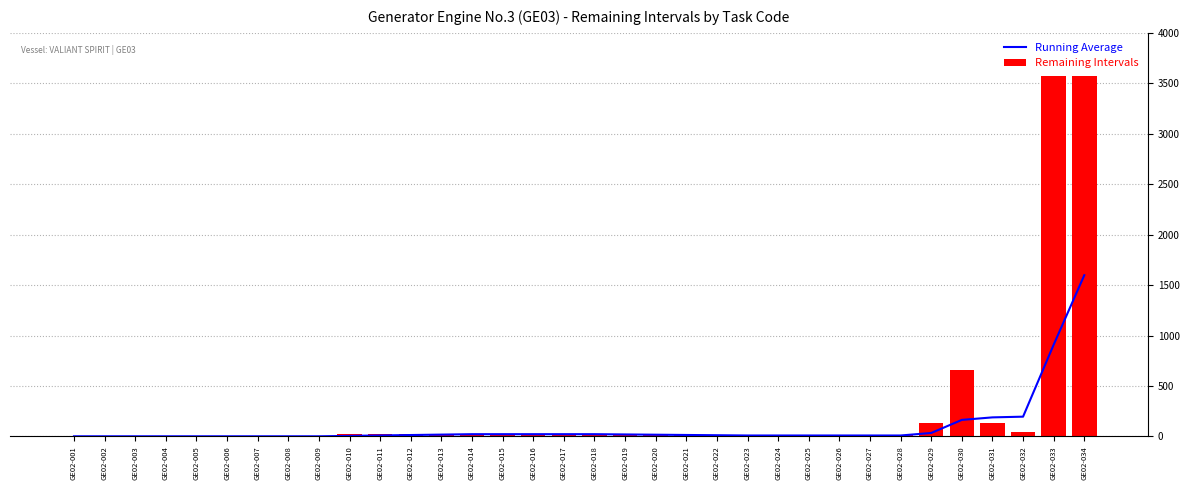

Rank the series at GE02-023 from highest to lowest value.

Running Average, Remaining Intervals